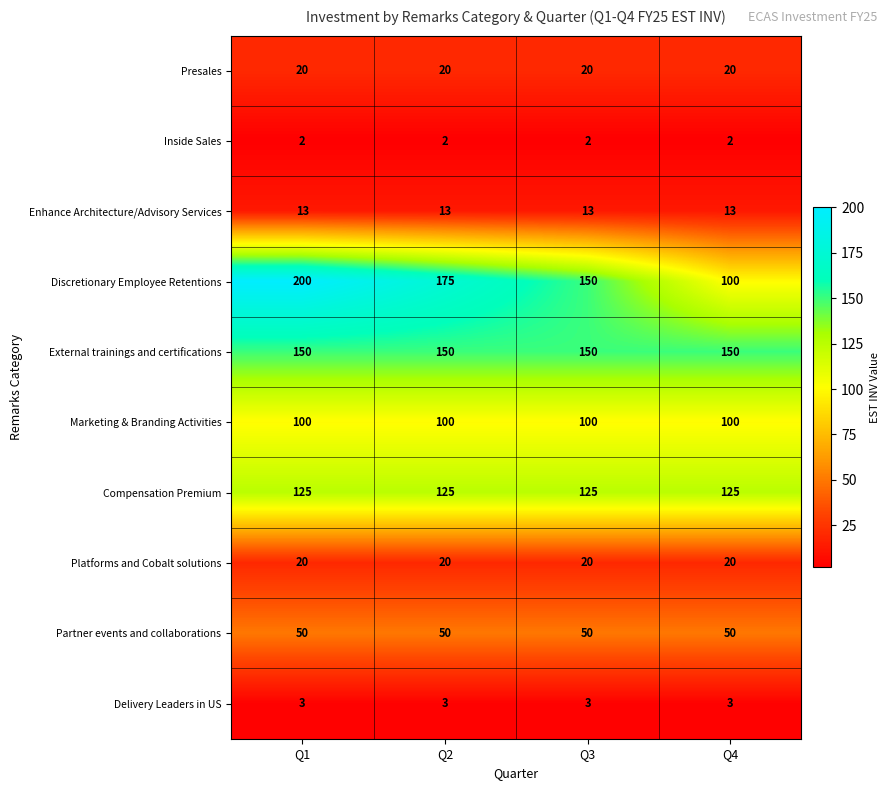

At which category does the chart reach its peak across all series?

Q1